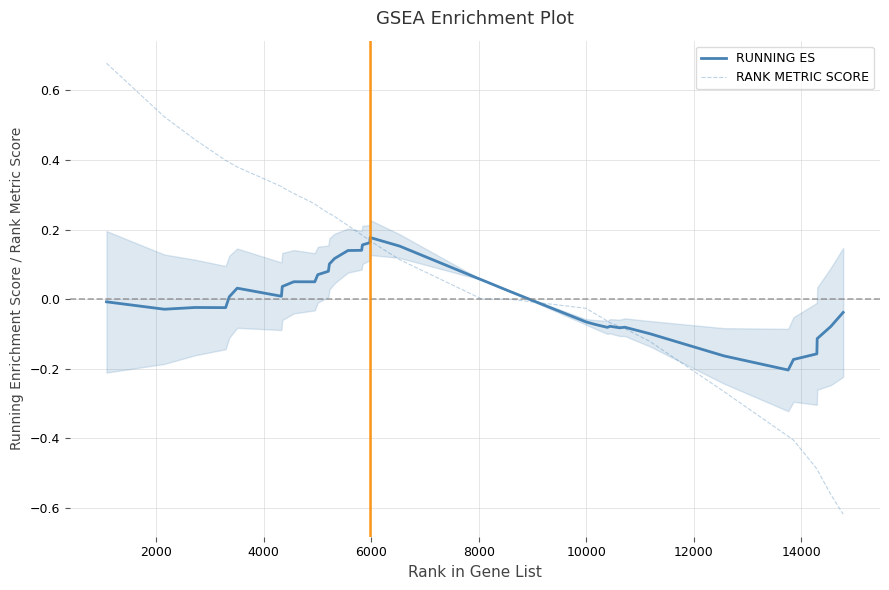

Which series has the largest total across all categories?

RANK METRIC SCORE